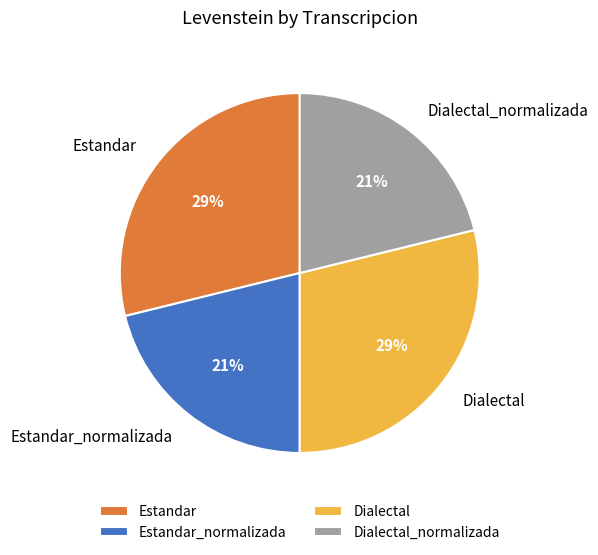

How many slices are in this pie chart?

4